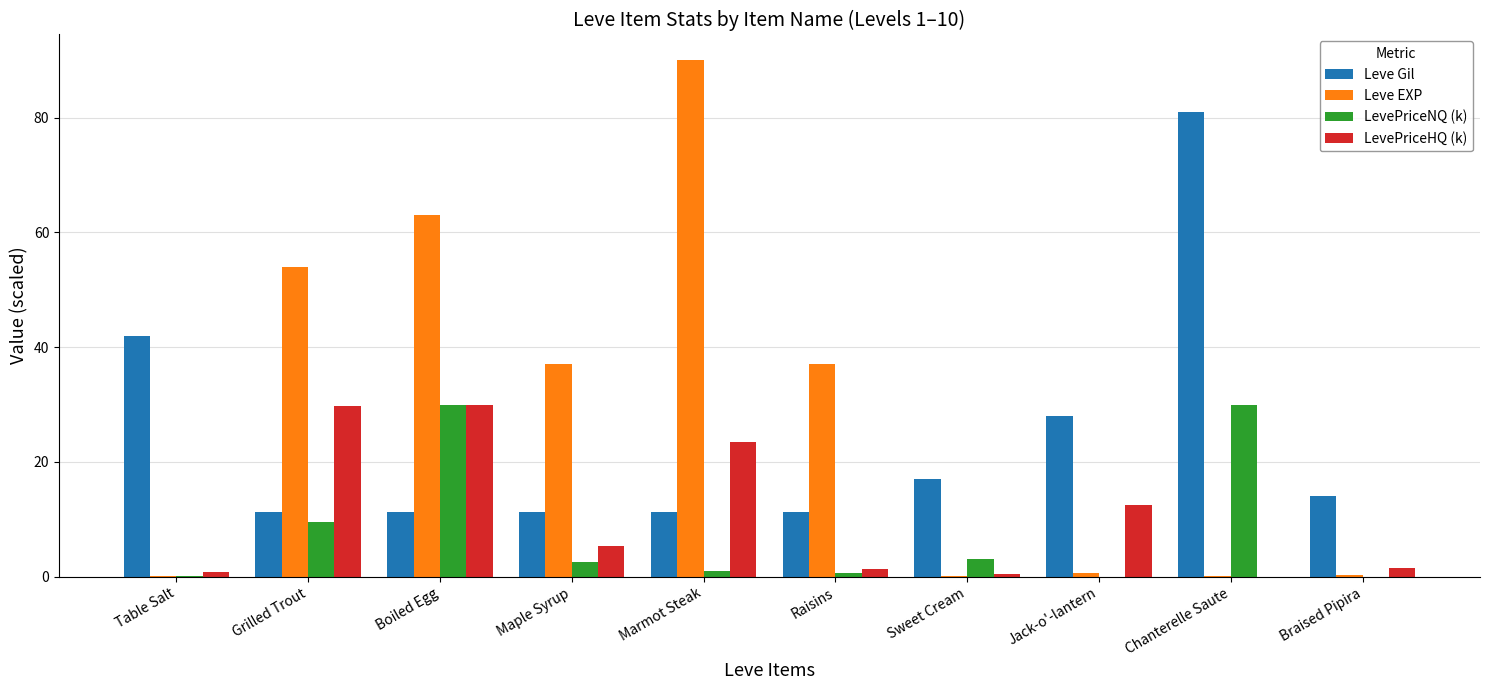

Is it true that Leve Gil equals 22.7 at Sweet Cream?

False